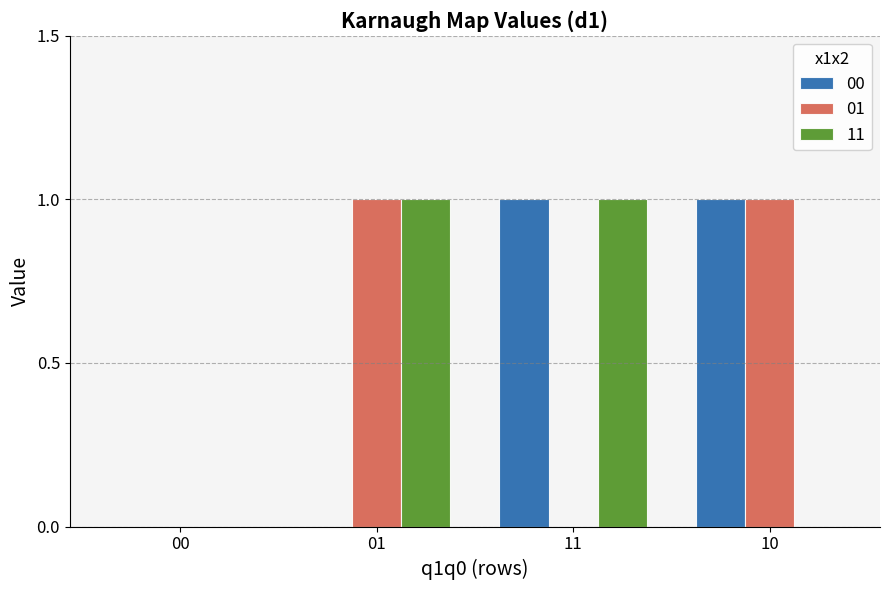

The 00 series shows 1 at 10. True or false?

True